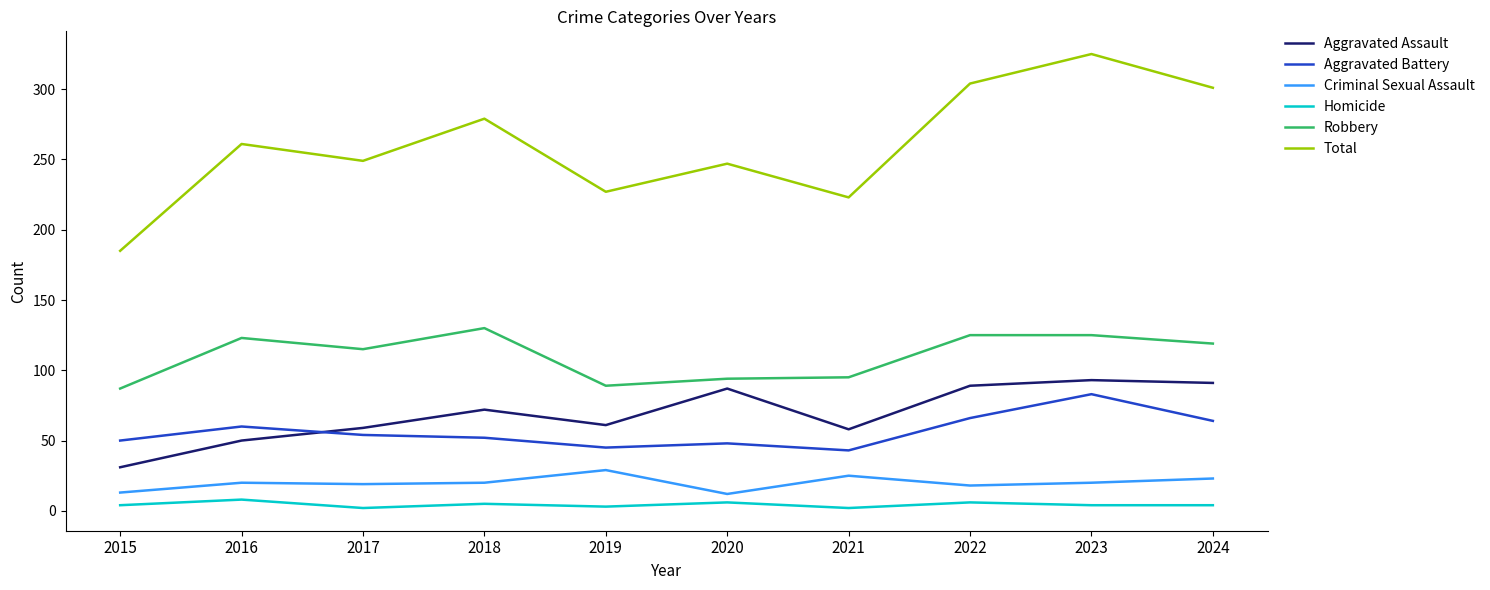

Which series changed the most between 2015 and 2018?

Total